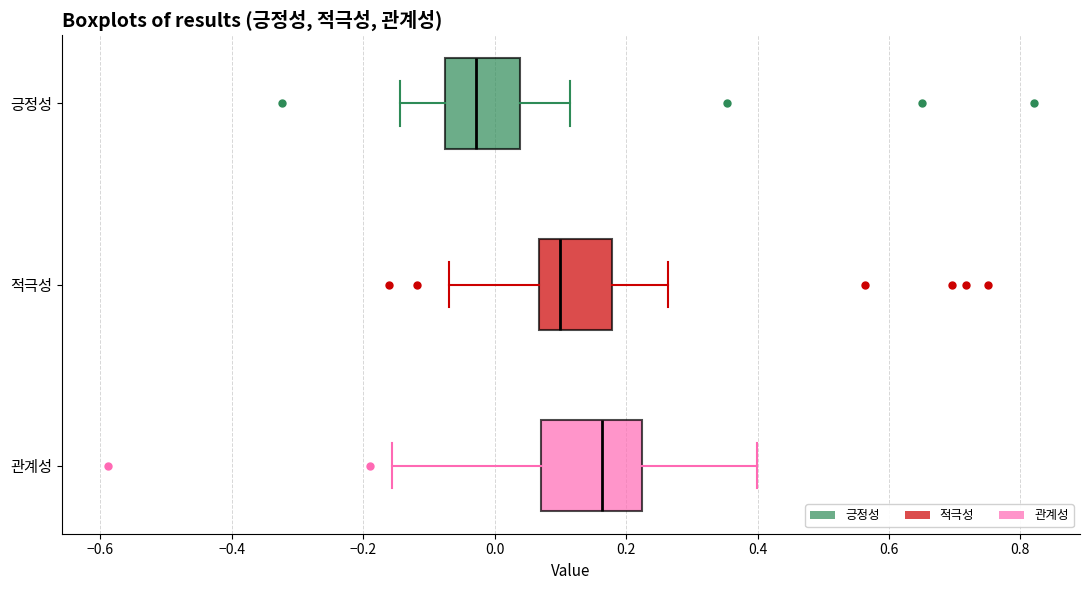

Reading bottom to top, read every box against the x-axis: the position of its median line, the range the box covers, and the ends of its whiskers. The values are not printed on the chart, so give them approximately, as read against the axis.

관계성: median 0.16, box 0.08 to 0.22, whiskers -0.16 to 0.40
적극성: median 0.10, box 0.06 to 0.18, whiskers -0.06 to 0.26
긍정성: median -0.02, box -0.08 to 0.04, whiskers -0.14 to 0.12